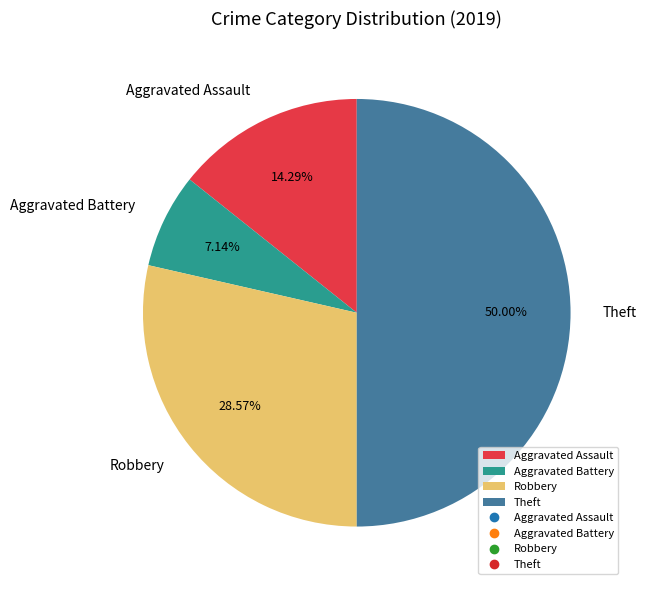

Count the number of slices in the pie.

4